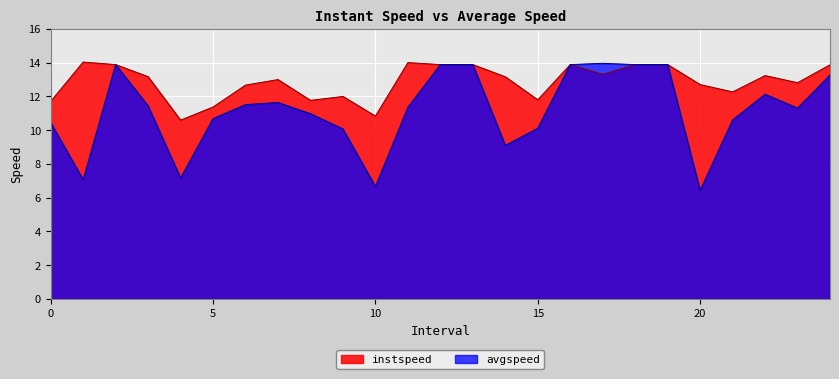

Where is the first local maximum for instspeed?

1.0